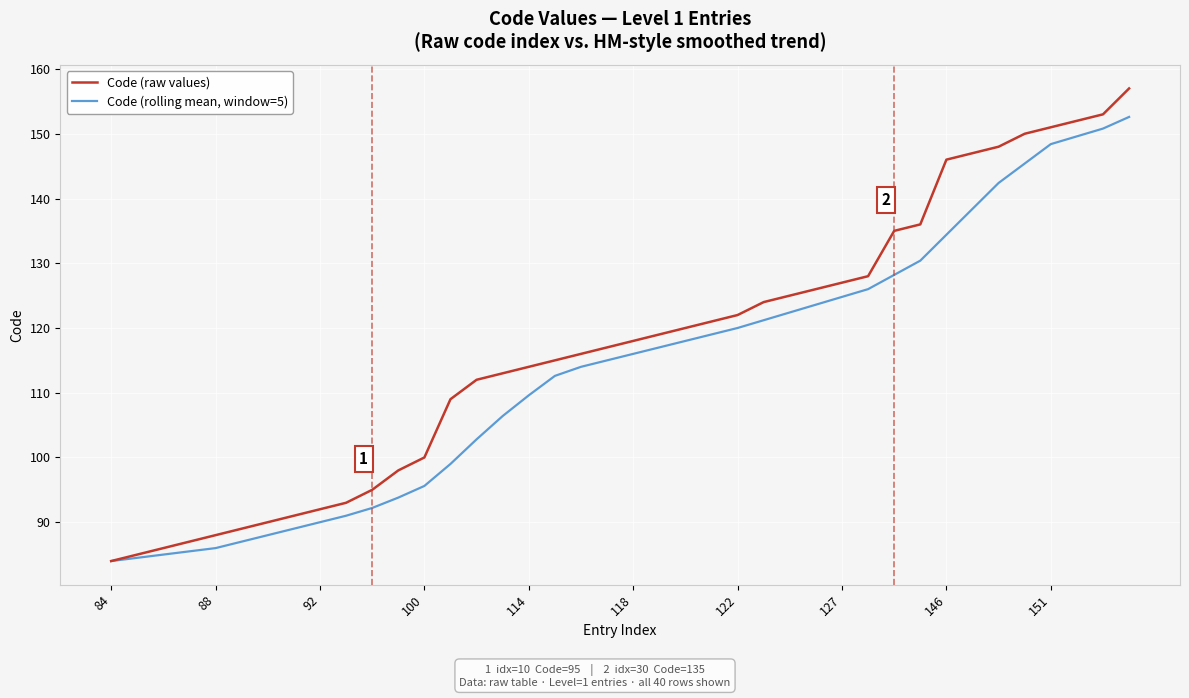

Which series has the largest range (max minus min)?

Code (raw values)